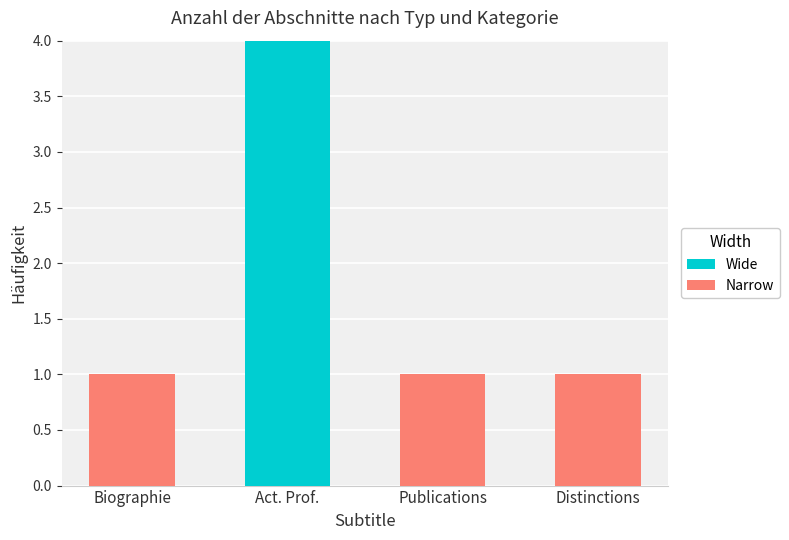

What is the total value across all series at Act. Prof.?

4